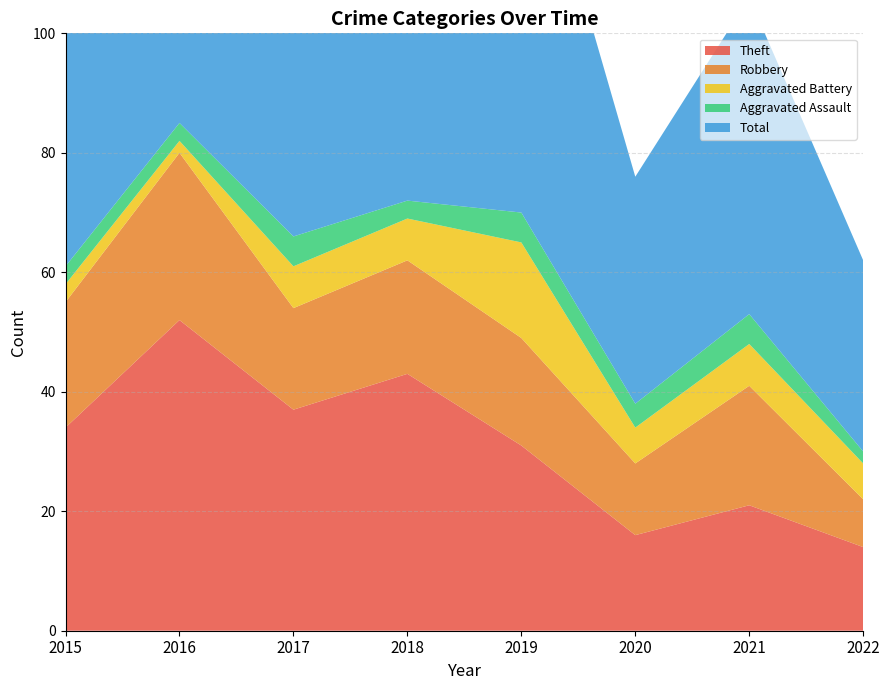

Reading left to right, extract all data points from this chart.

Theft: 2015=34	2016=52	2017=37	2018=43	2019=31	2020=16	2021=21	2022=14
Robbery: 2015=21	2016=28	2017=17	2018=19	2019=18	2020=12	2021=20	2022=8
Aggravated Battery: 2015=3	2016=2	2017=7	2018=7	2019=16	2020=6	2021=7	2022=6
Aggravated Assault: 2015=3	2016=3	2017=5	2018=3	2019=5	2020=4	2021=5	2022=2
Total: 2015=61	2016=85	2017=66	2018=74	2019=72	2020=38	2021=53	2022=32